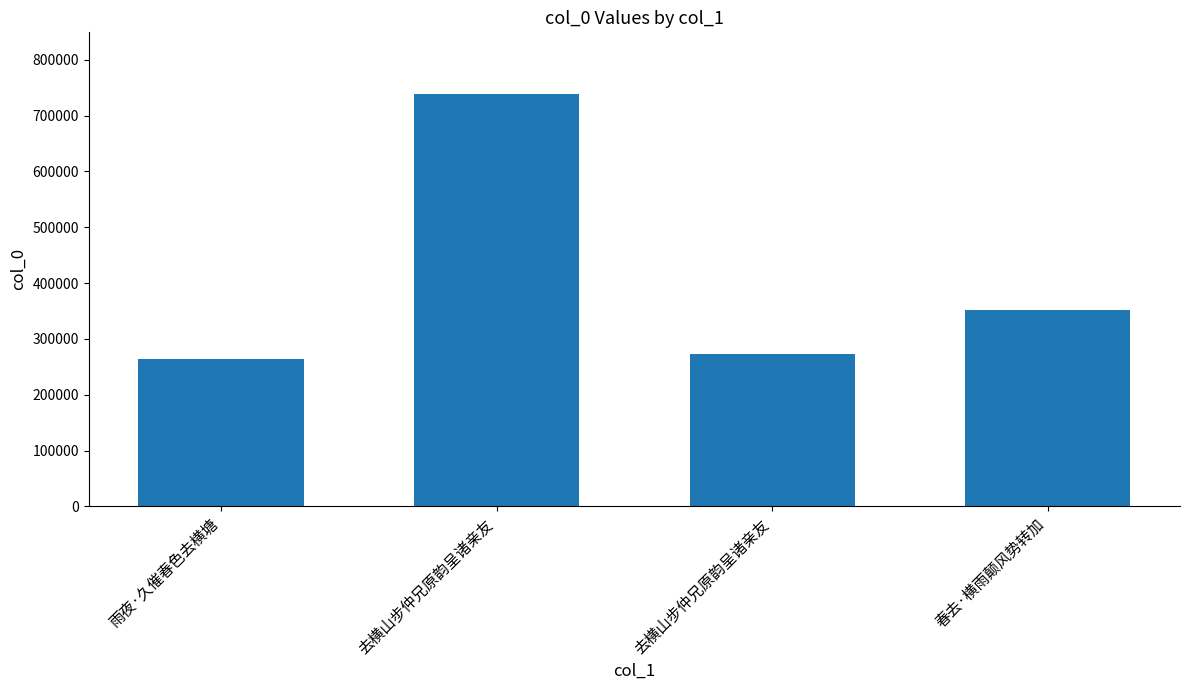

Reading right to left, transcribe all the data shown in this chart.

春去·横雨颠风势转加=352464	去横山步仲兄原韵呈诸亲友=272690	去横山步仲兄原韵呈诸亲友=738602	雨夜·久催春色去横塘=264530